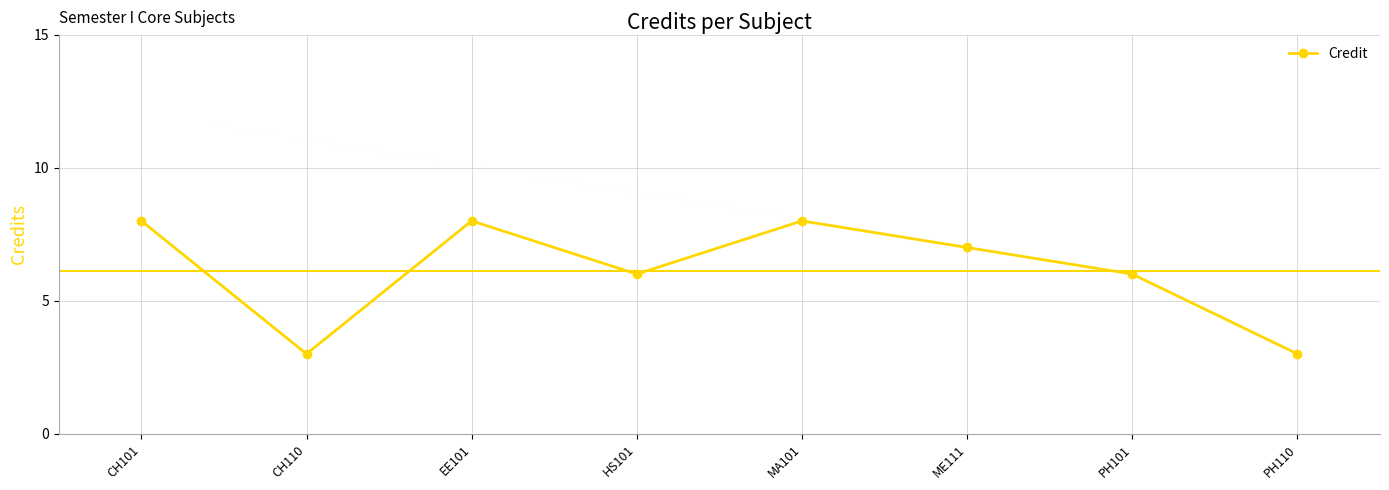

What is the average value?

6